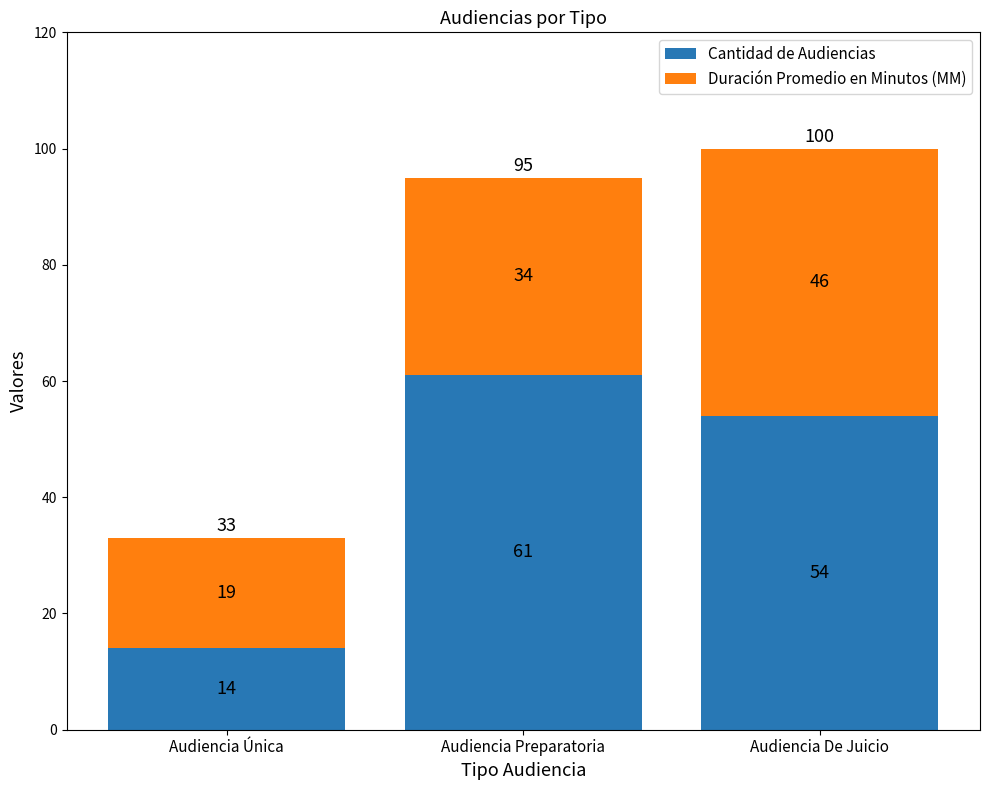

Where does the Cantidad de Audiencias series first go above 54?

Audiencia Preparatoria